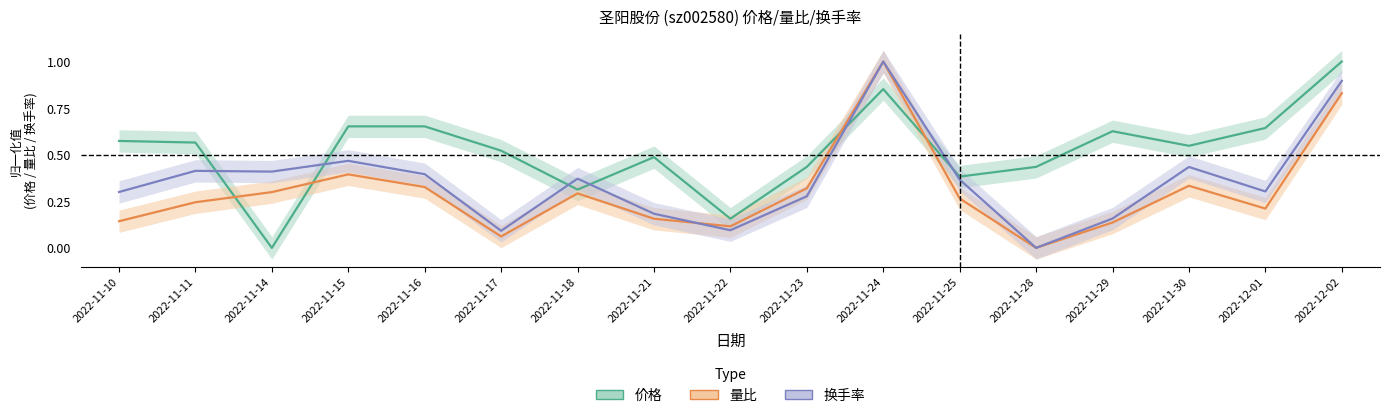

How many lines are shown in the chart?

3